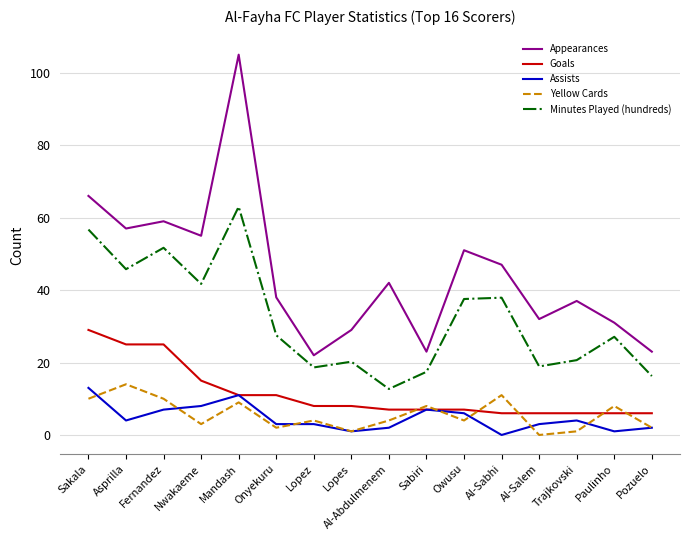

Is it true that Appearances equals 32.7 at Asprilla?

False